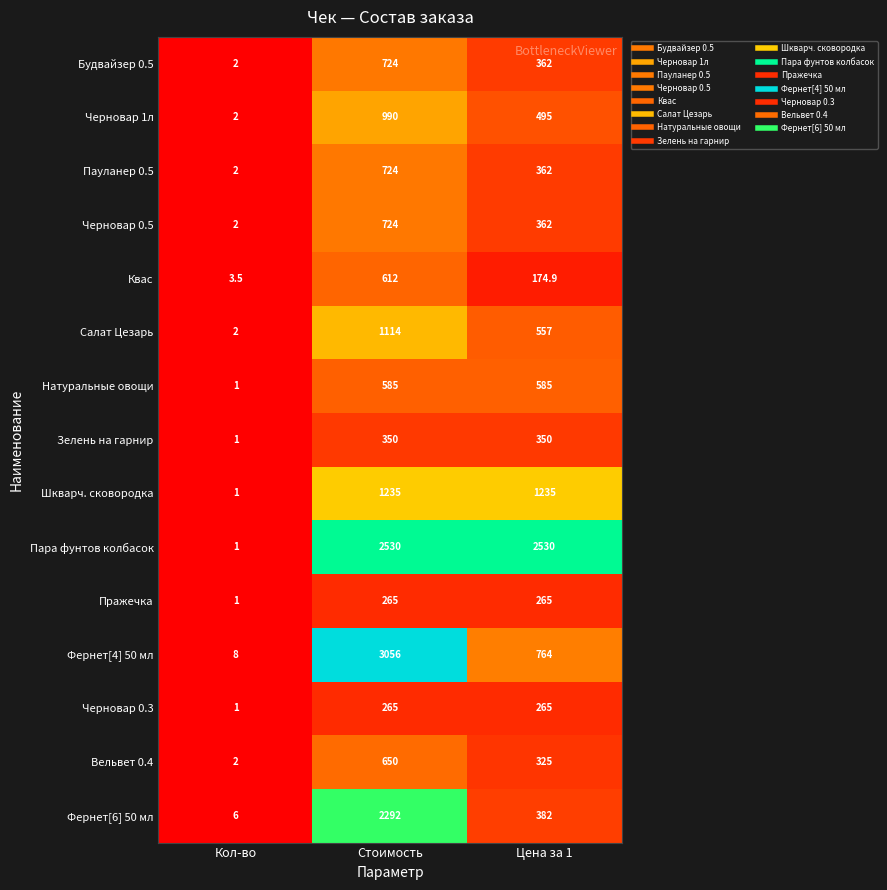

What is the spread (max minus min) of values at Цена за 1?

2355.1